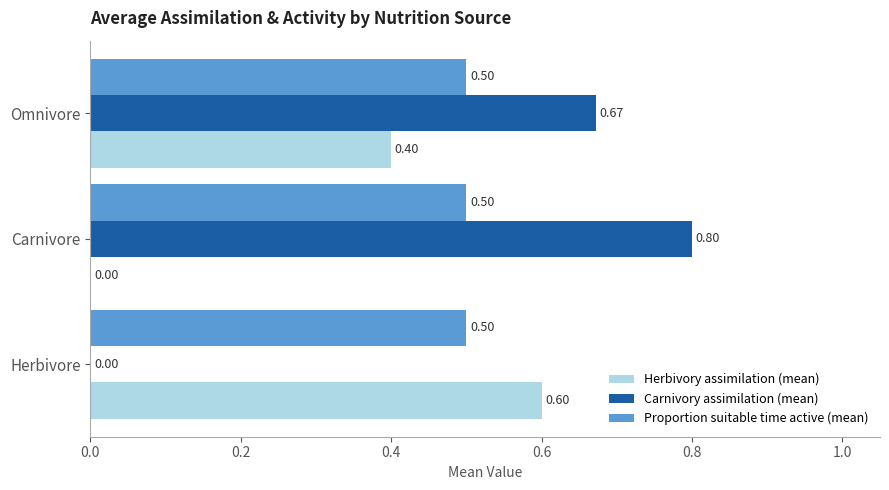

What is the total value across all series at Carnivore?

1.3